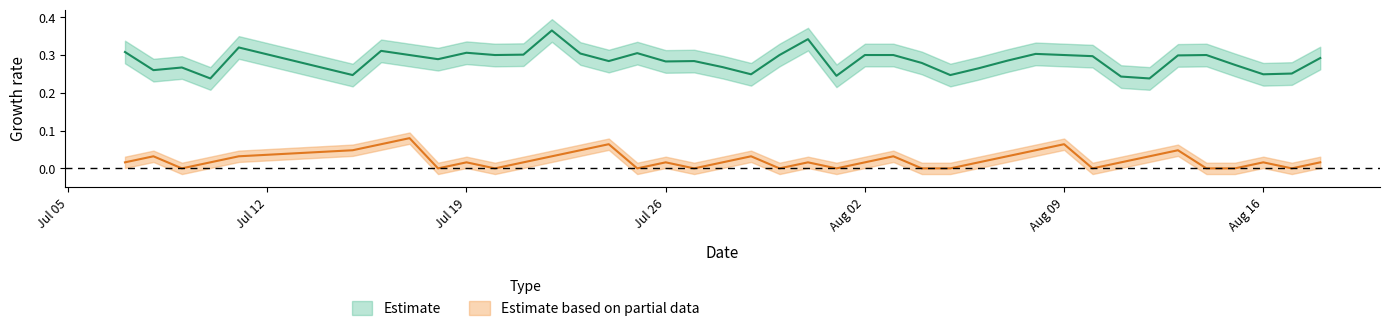

How many lines are shown in the chart?

2